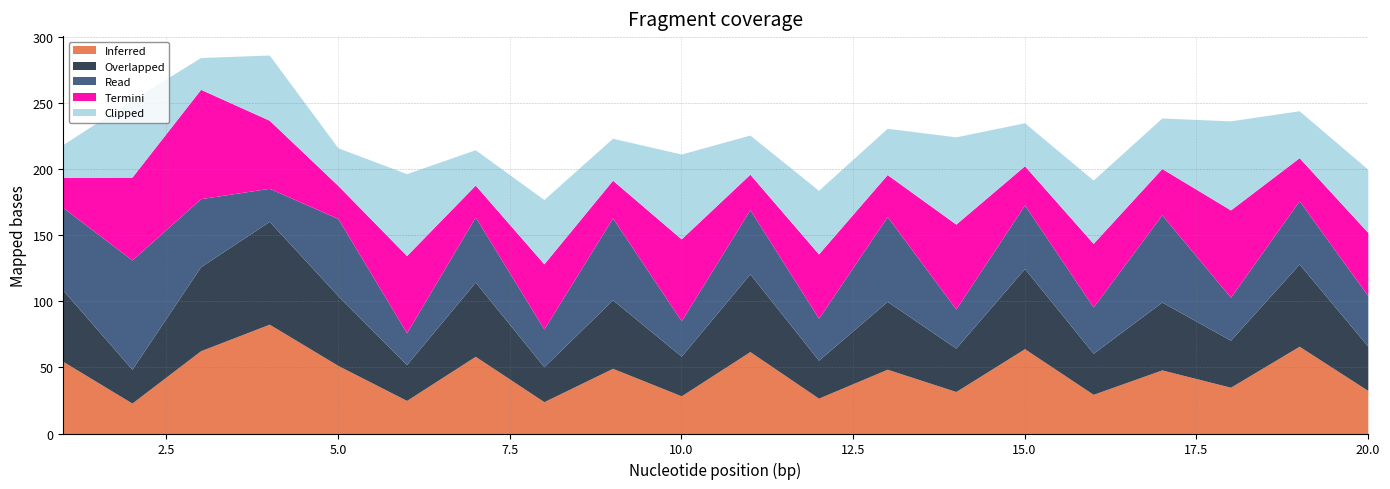

At which category does Overlapped reach its first local valley?

2